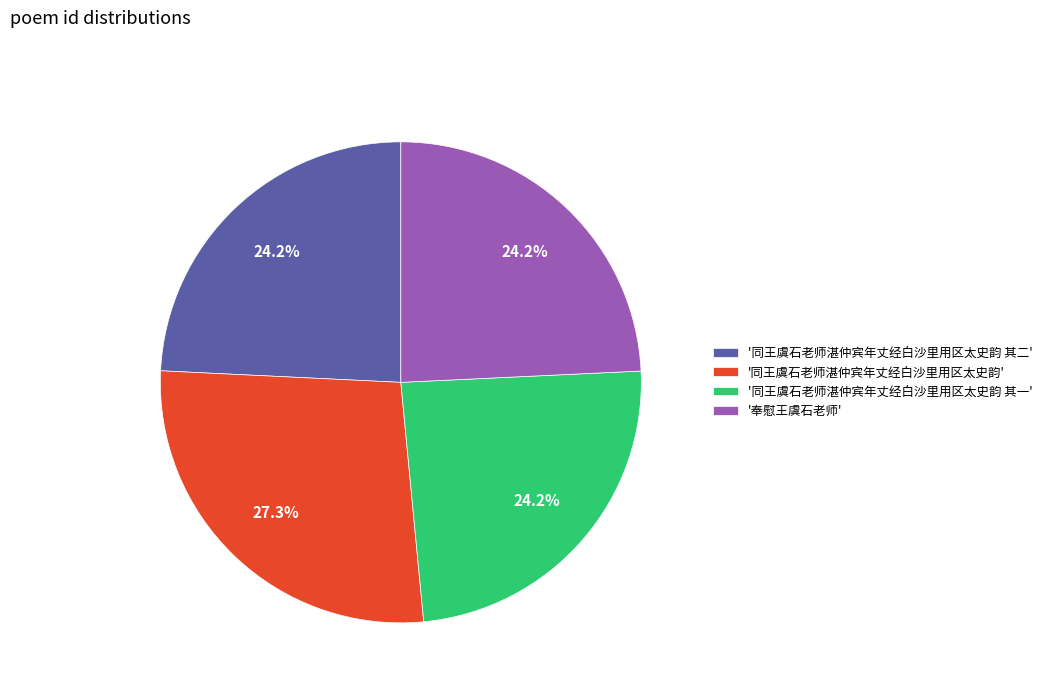

Approximately how many times larger is the value at '同王虞石老师湛仲宾年丈经白沙里用区太史韵 其二' compared to '同王虞石老师湛仲宾年丈经白沙里用区太史韵'?

0.9